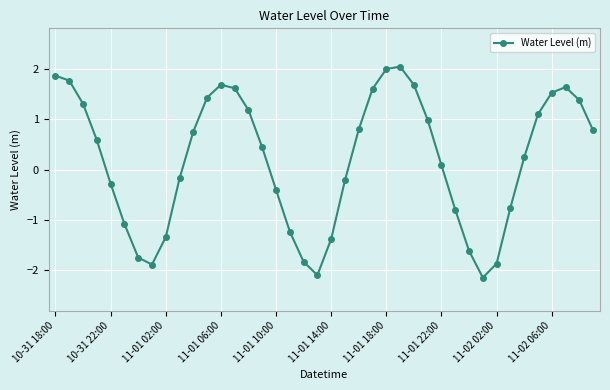

How many interior local valleys (lower than both neighbors) does the data have?

3